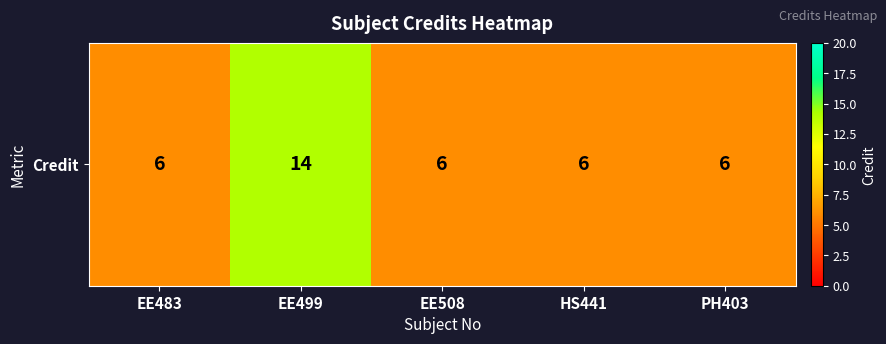

Which category has the highest value across all series?

EE499